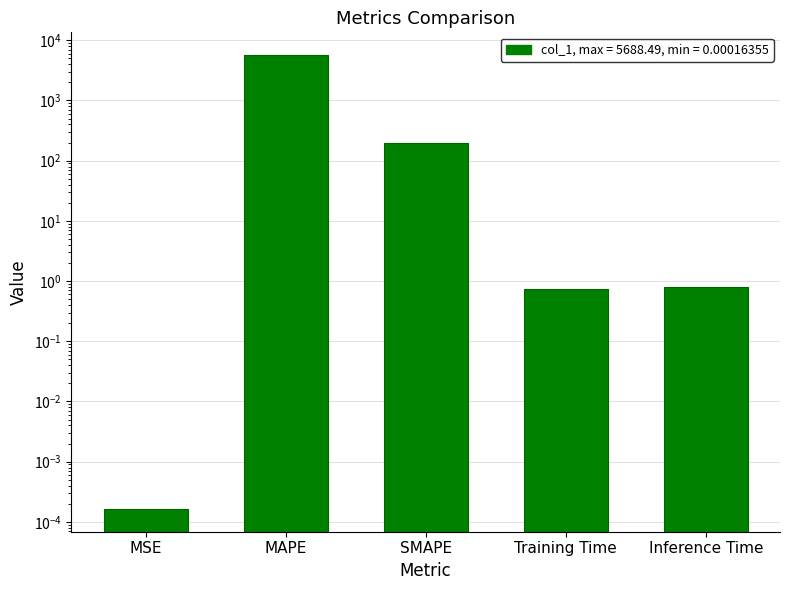

True or false: the data shows 1.3 at Training Time.

False